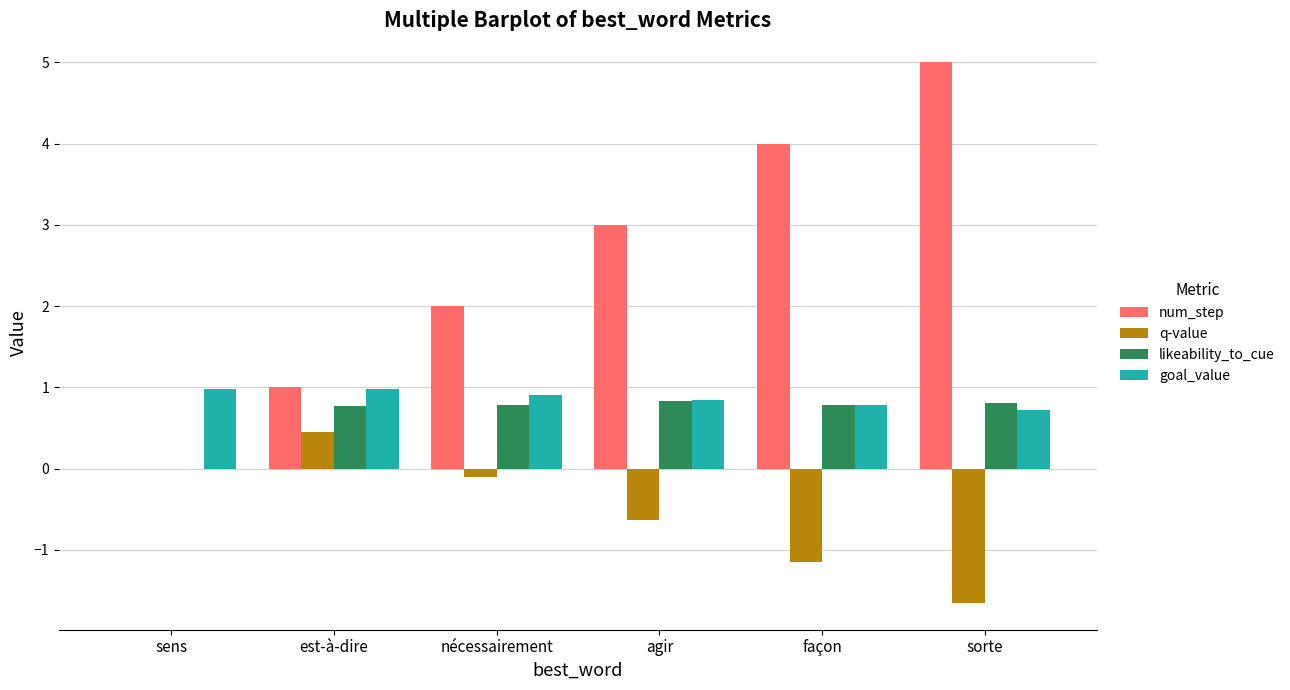

The likeability_to_cue series shows 0.8 at sorte. True or false?

True